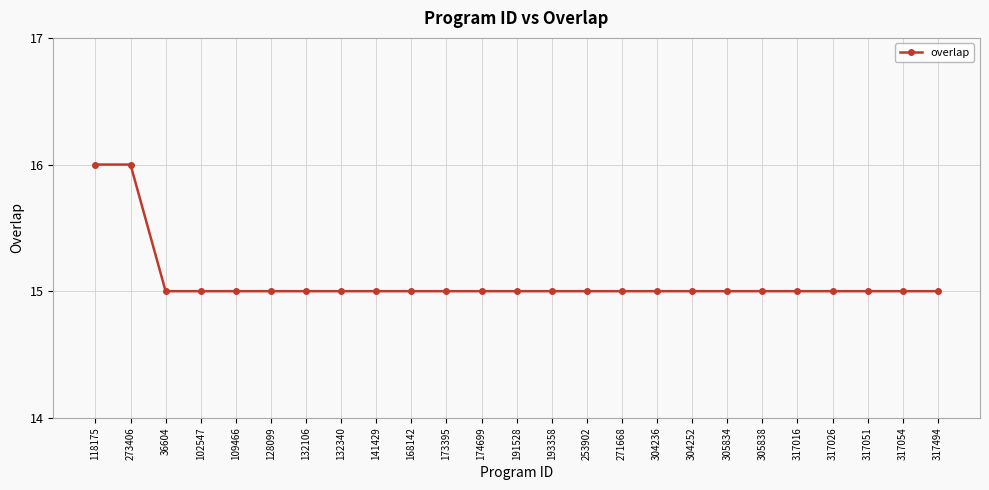

Does the chart have visible grid lines?

Yes